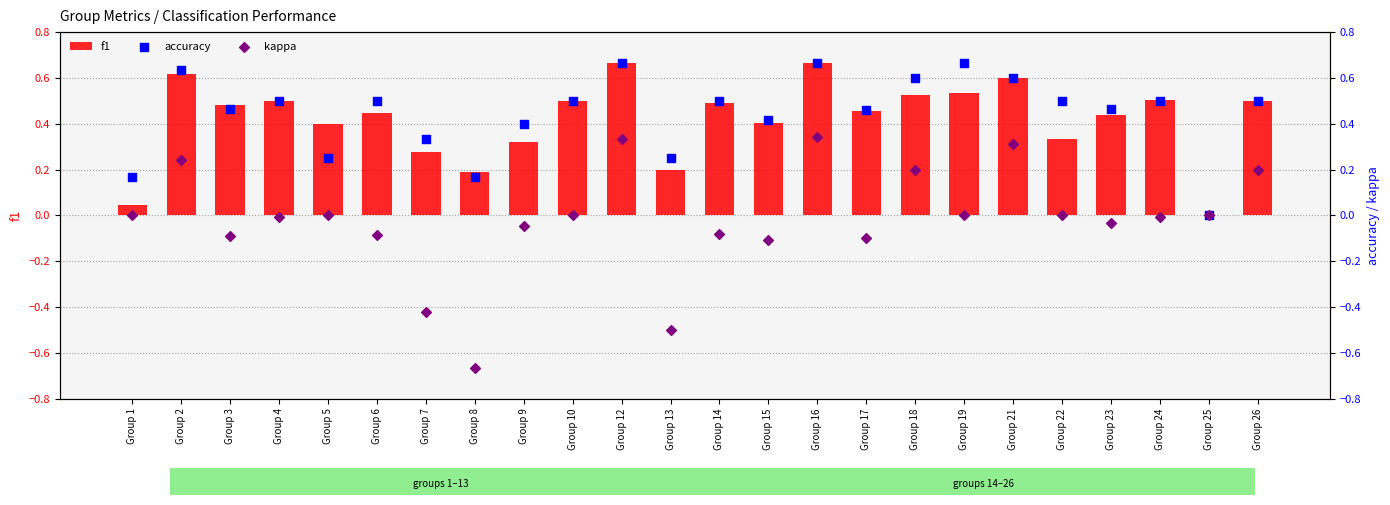

What is the total value across all series at Group 18?

1.3